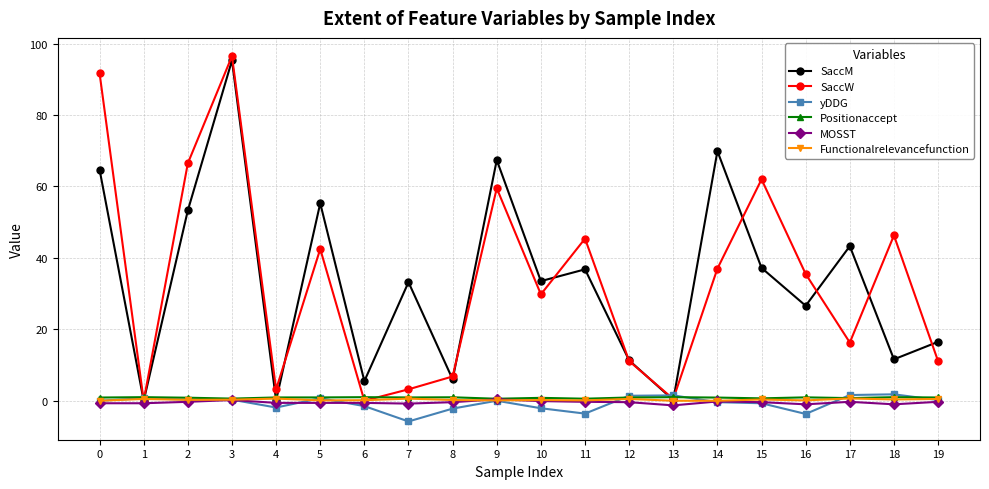

How many lines are shown in the chart?

6